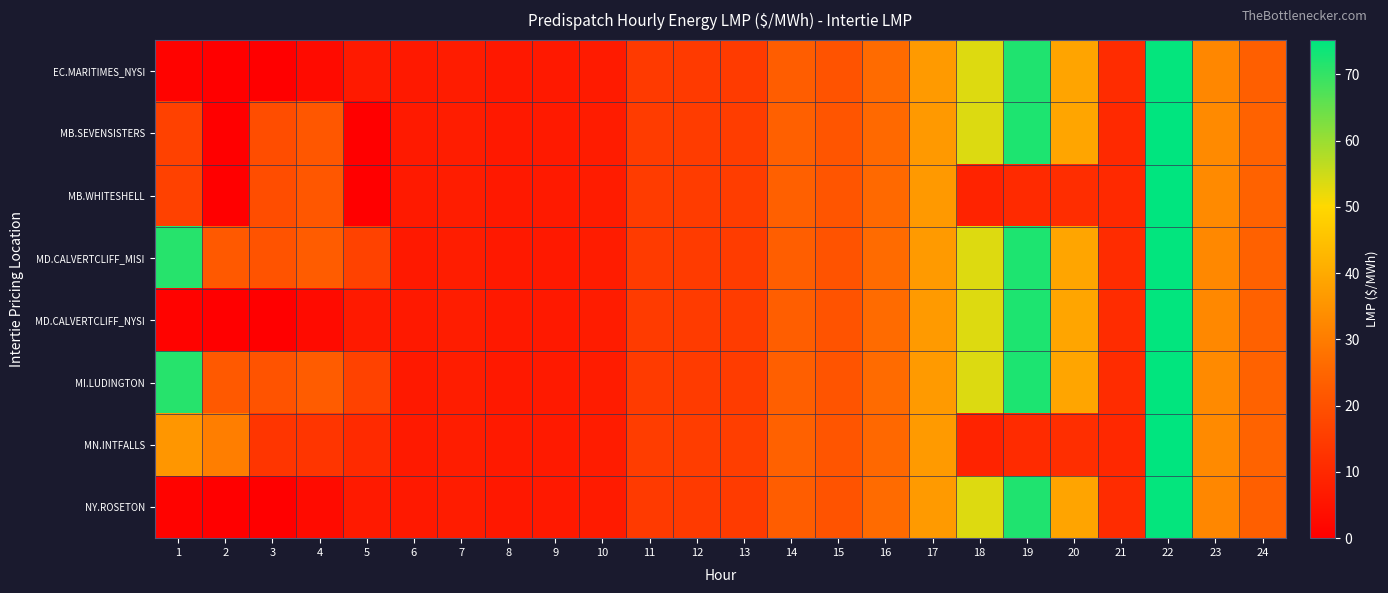

Which label corresponds to the largest value in the chart?

22